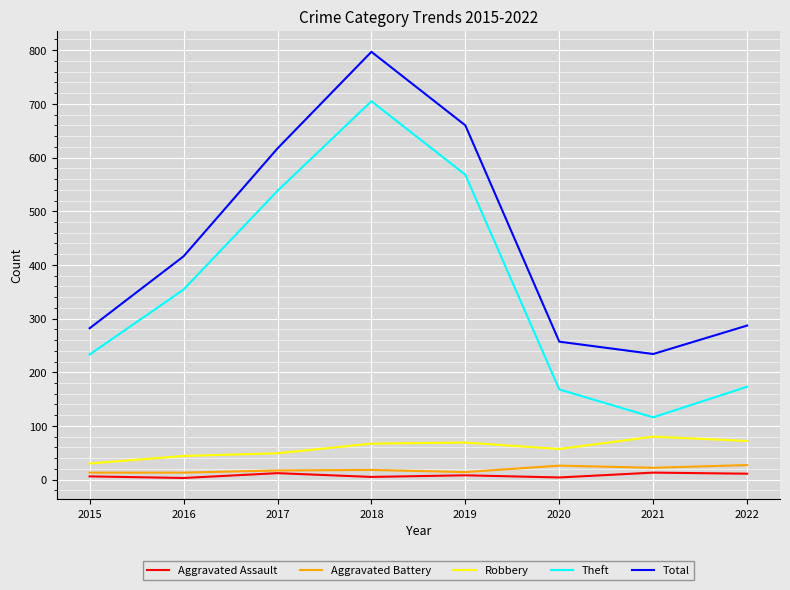

True or false: Robbery and Theft intersect in this chart.

False